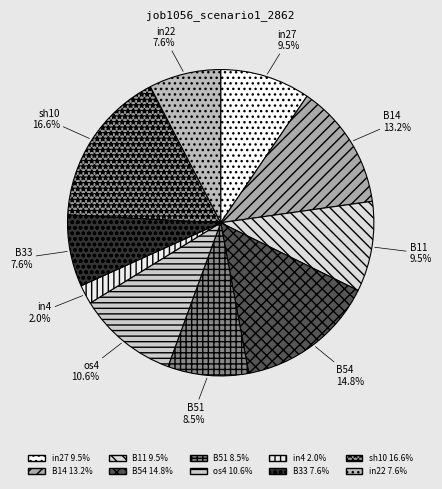

Does os4 represent more than half of the total?

No